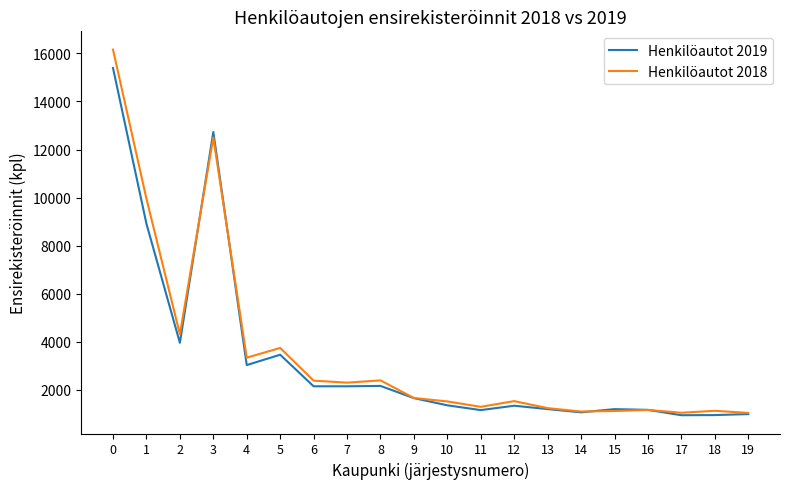

Rank the series by their maximum value, from highest to lowest.

Henkilöautot 2018, Henkilöautot 2019